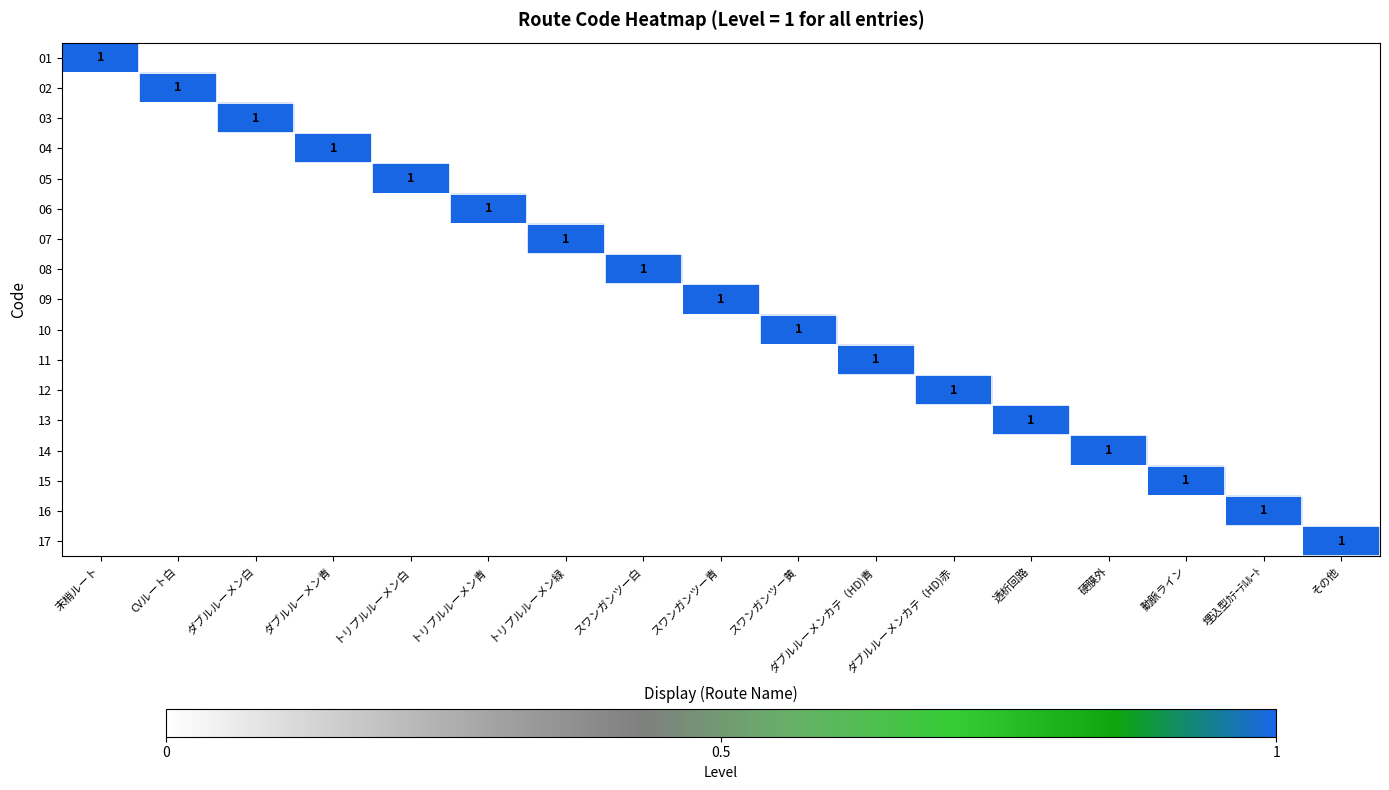

At how many categories does at least one series exceed 0?

17